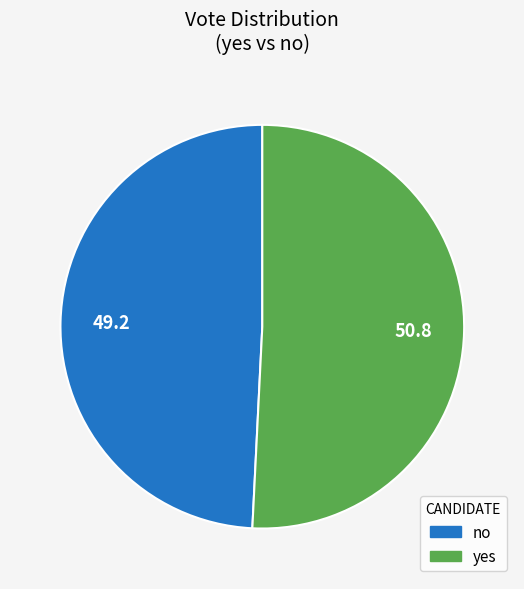

Count the number of slices in the pie.

2